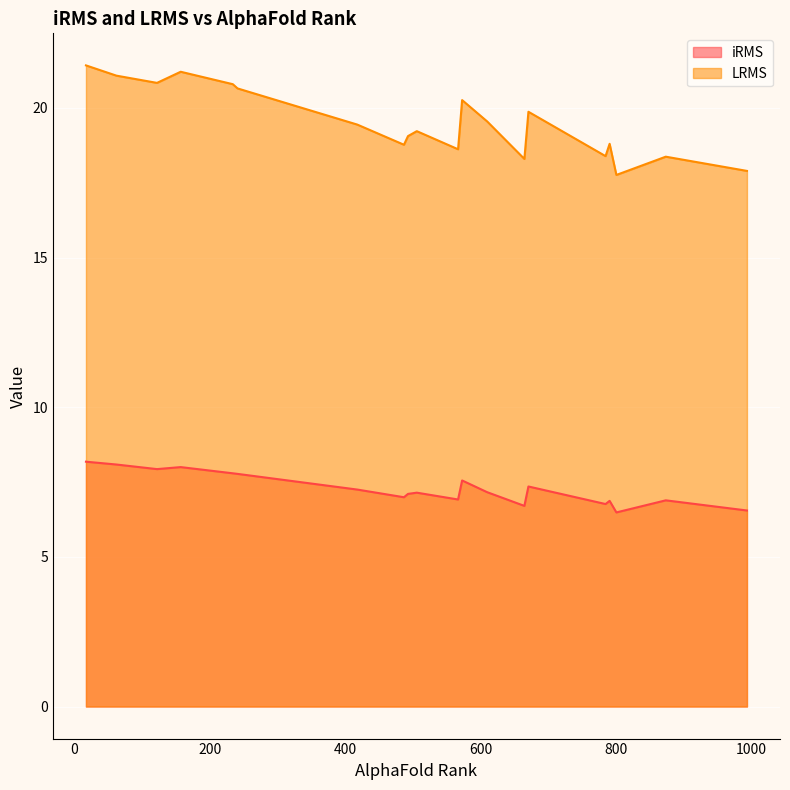

Between 506 and 62, which series saw the biggest shift?

LRMS